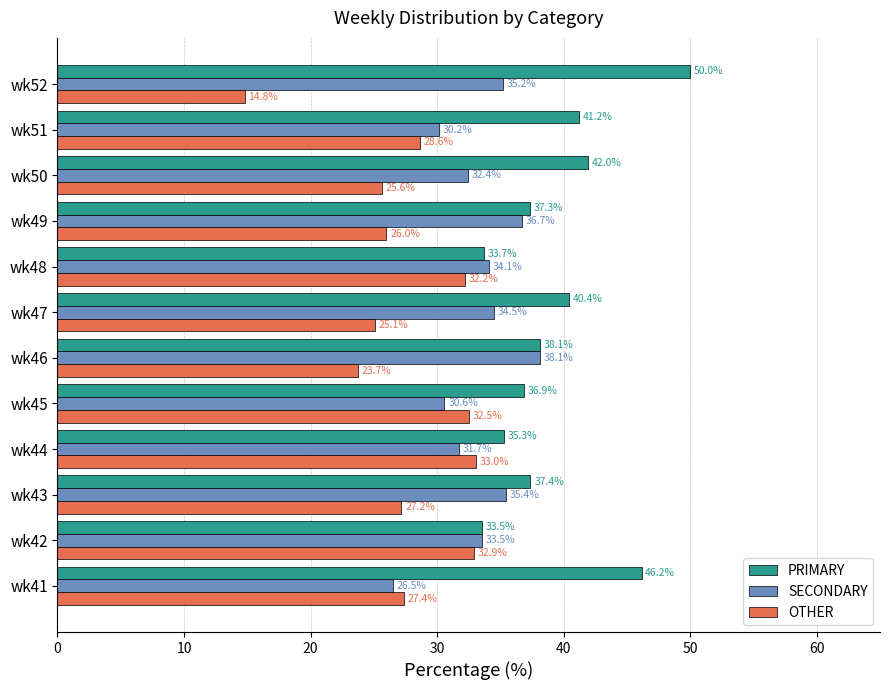

How many values in the SECONDARY series are below 34?

6